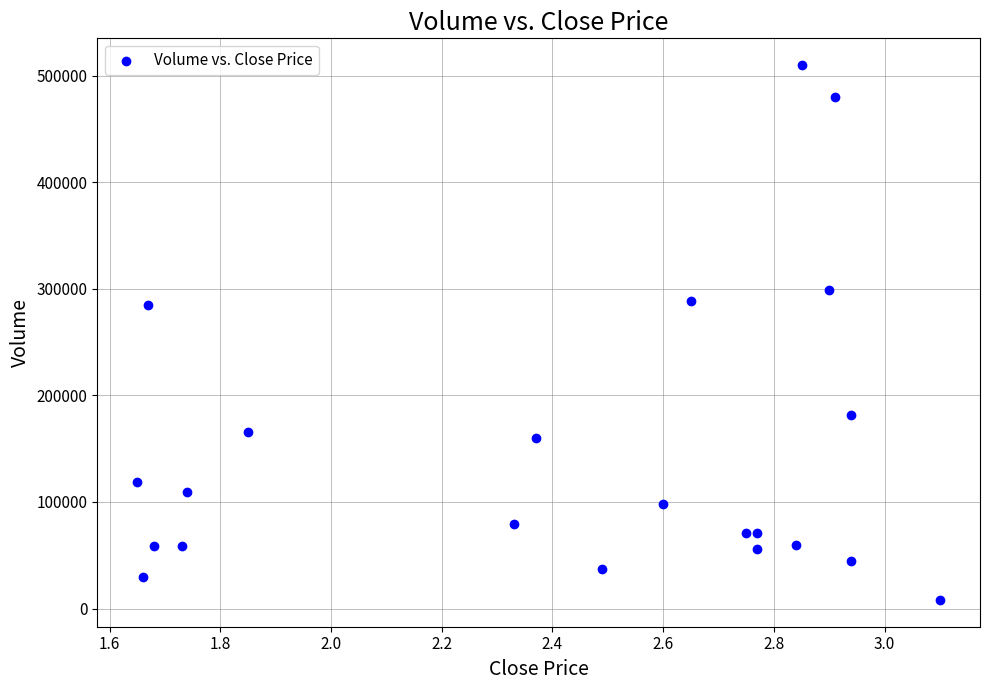

What is the range of Y values (max minus min)?

502000